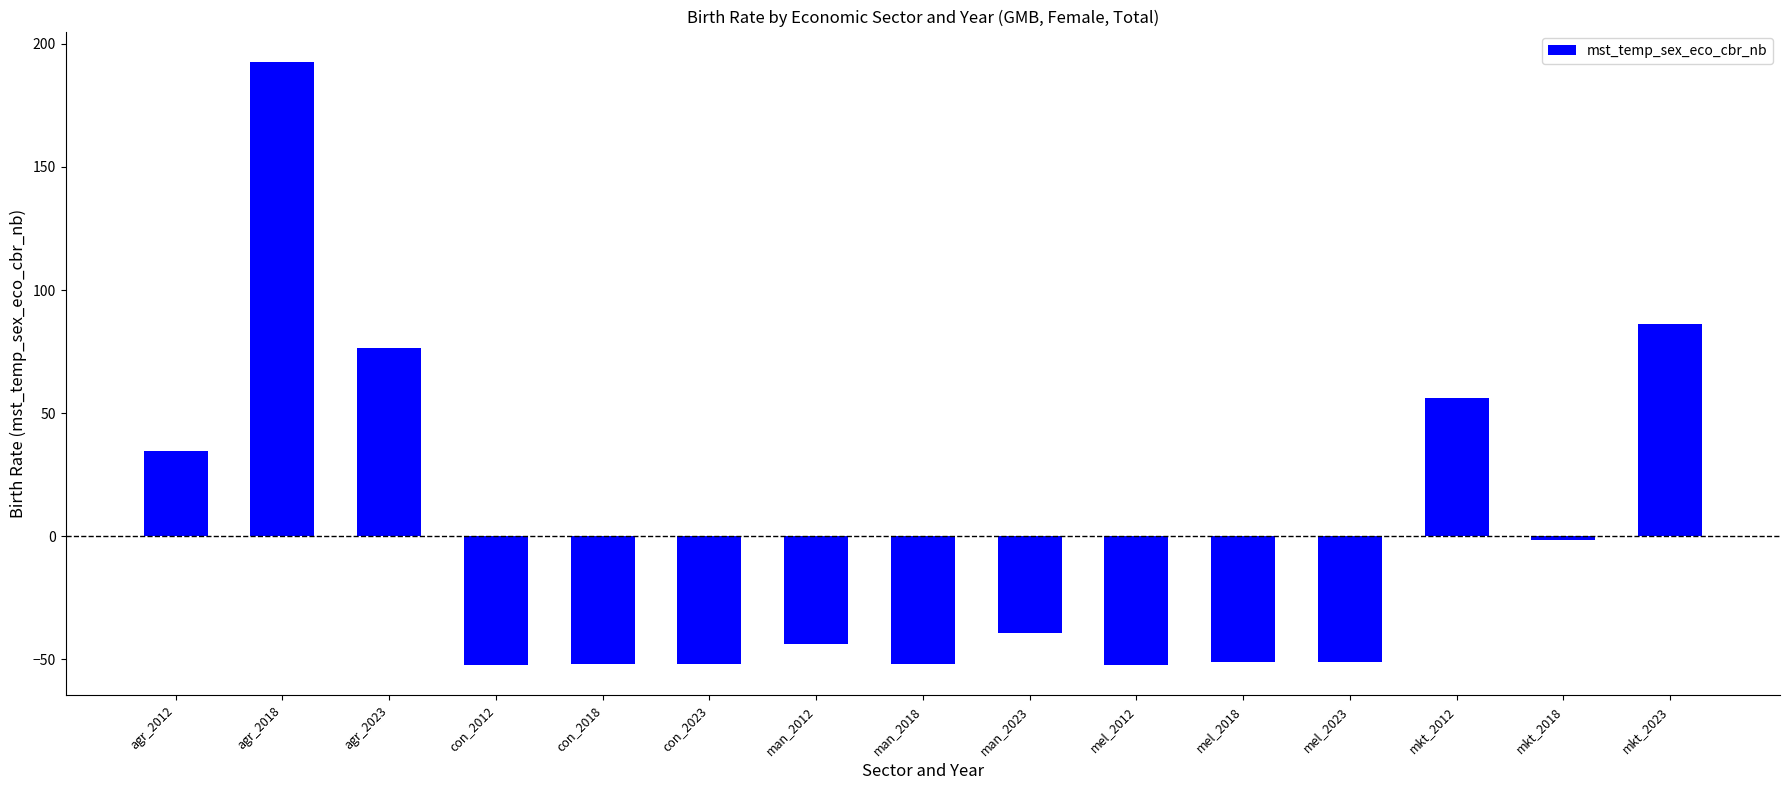

Count the number of categories in the chart.

15